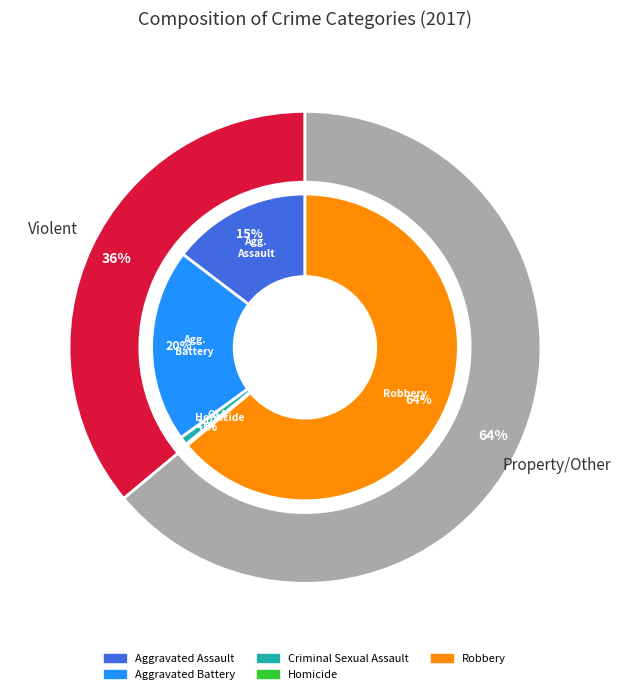

True or false: Criminal Sexual Assault accounts for 11% of the total.

False